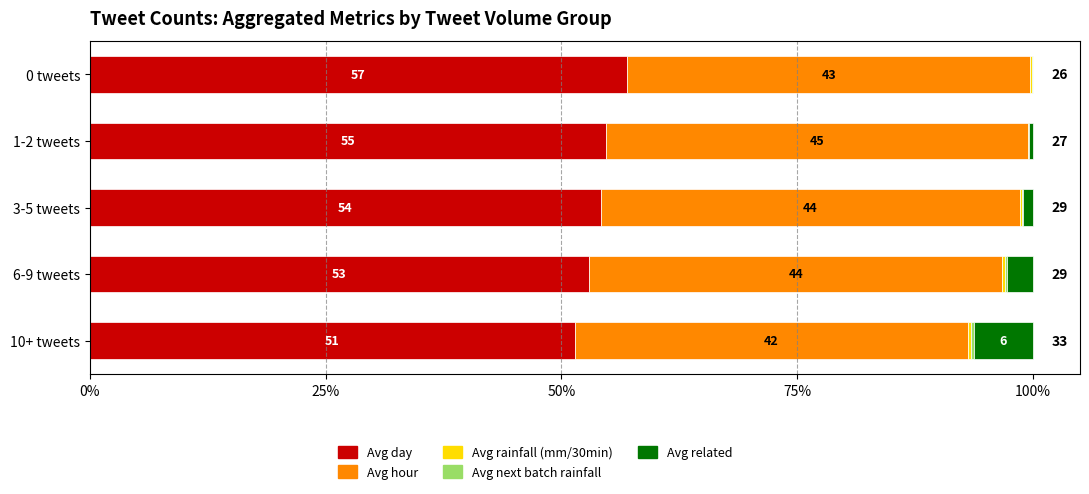

What is the average value of the Avg related series?

2.1